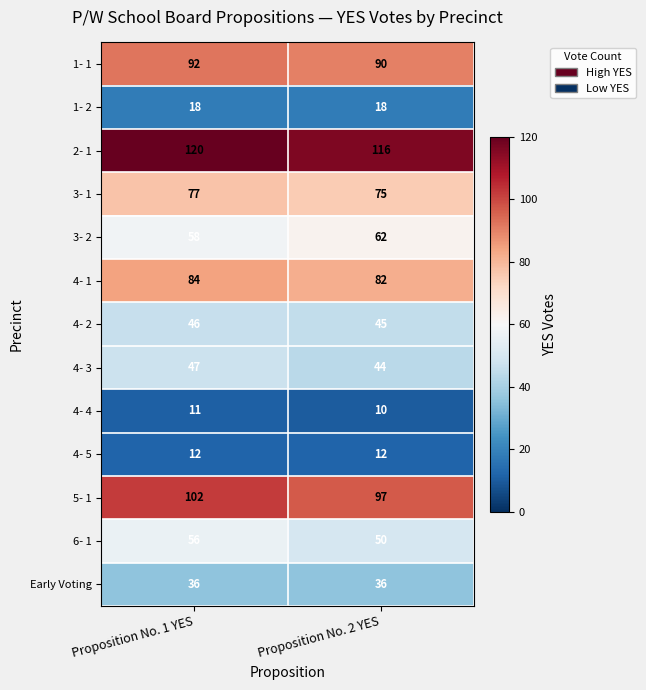

What is the greatest value displayed?

120